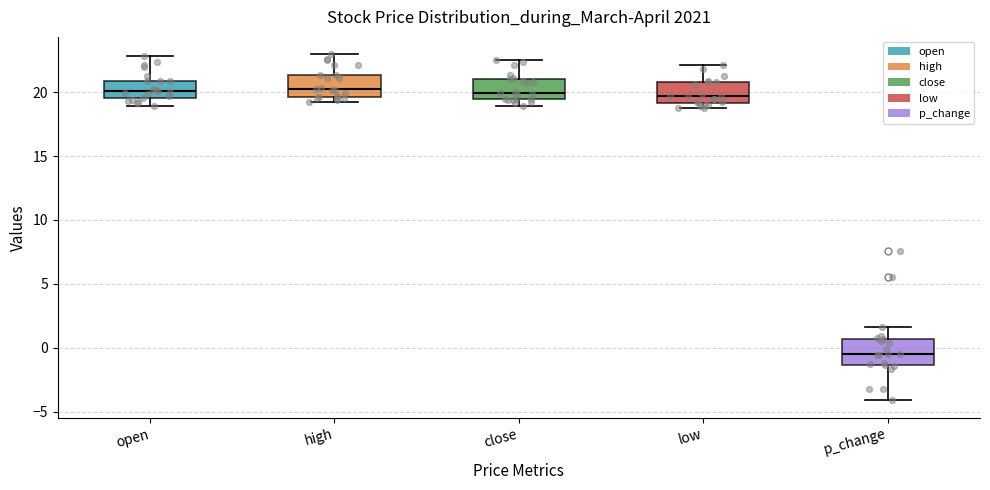

Reading left to right, transcribe this box plot: for each box, give where its median line is, the range the box spans, and where its two whiskers end, as read against the y-axis. The values are not printed on the chart, so give them approximately, as read against the axis.

open: median 20.0, box 19.5 to 21.0, whiskers 19.0 to 23.0
high: median 20.5, box 19.5 to 21.5, whiskers 19.0 to 23.0
close: median 20.0, box 19.5 to 21.0, whiskers 19.0 to 22.5
low: median 19.5, box 19.0 to 21.0, whiskers 19.0 (just below the box's lower edge) to 22.0
p_change: median -0.5, box -1.5 to 0.5, whiskers -4.0 to 1.5